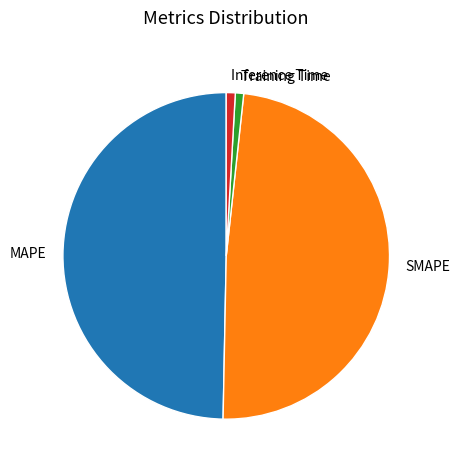

How many segments does this pie chart have?

4